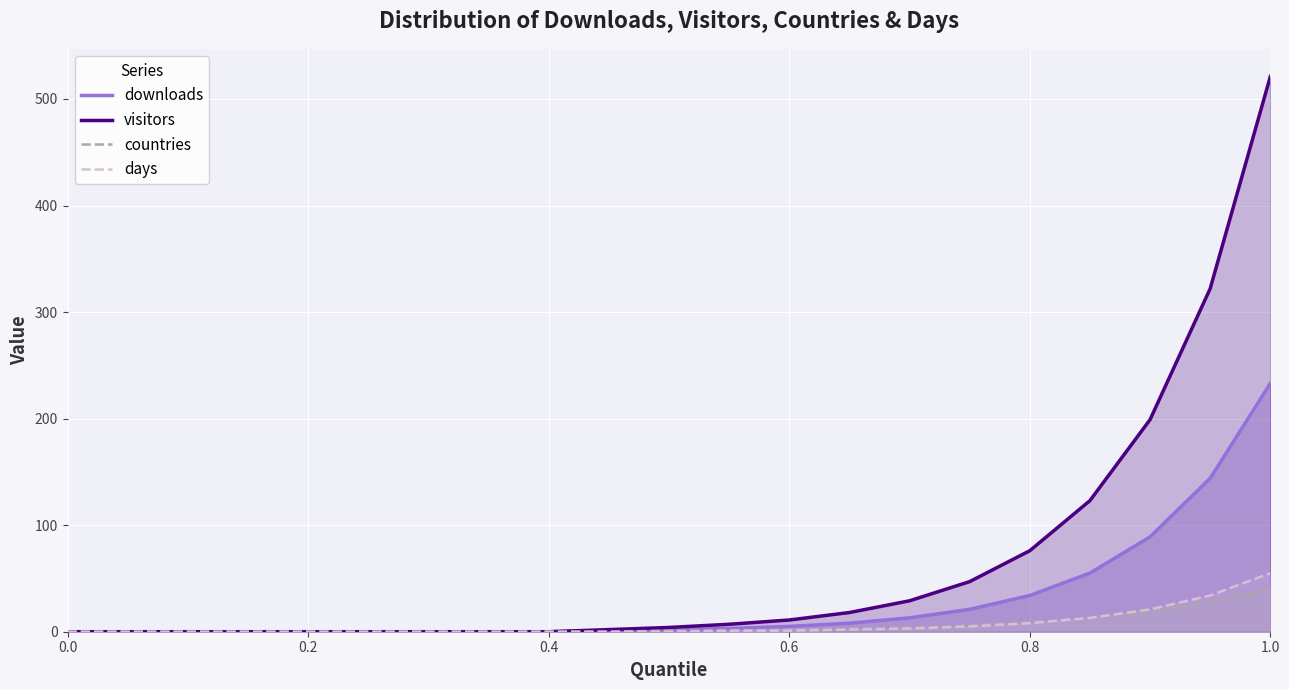

At how many categories does at least one series exceed 413?

1